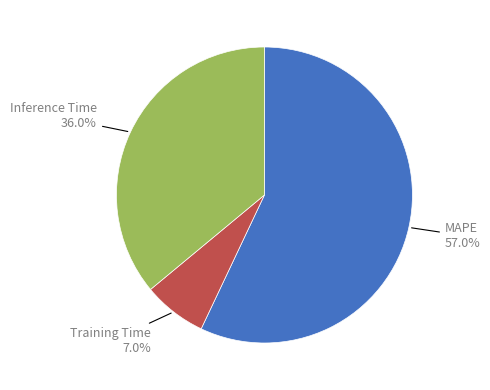

Does any single category account for the majority?

Yes